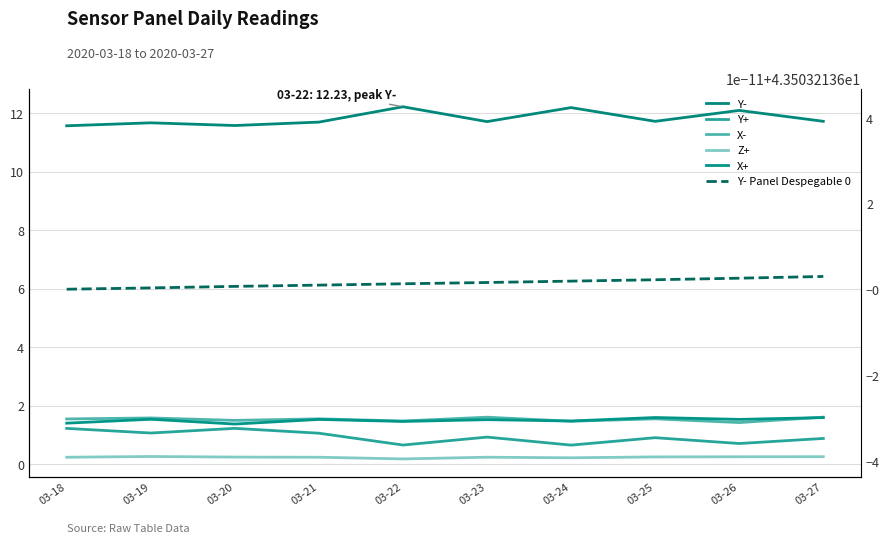

What is the minimum value for X-?

1.4